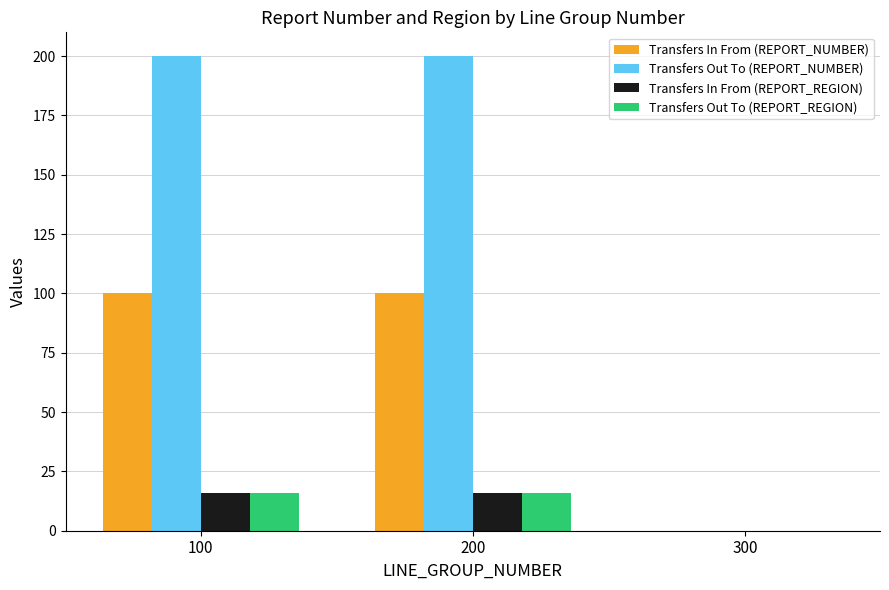

What is the spread (max minus min) of values at 100?

184